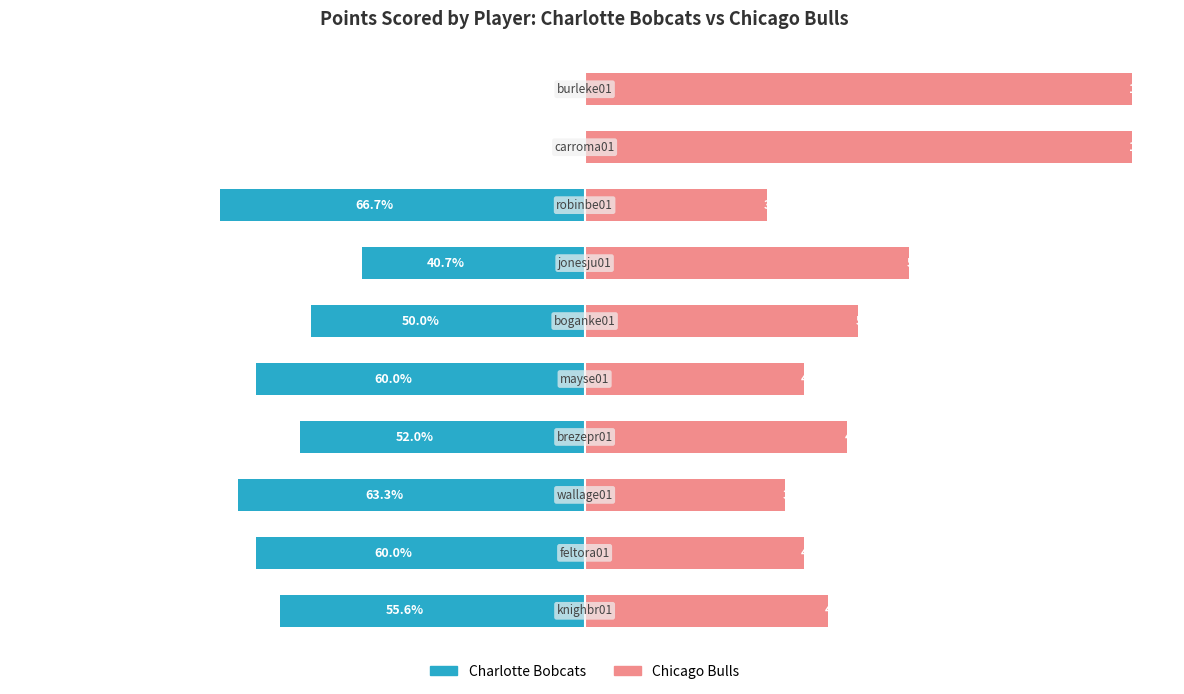

What is the sum of the Chicago Bulls values at 4 and 7?

73.3